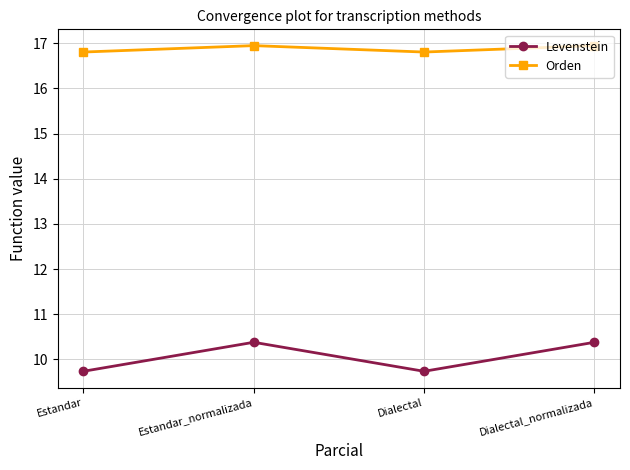

True or false: Levenstein and Orden intersect in this chart.

False